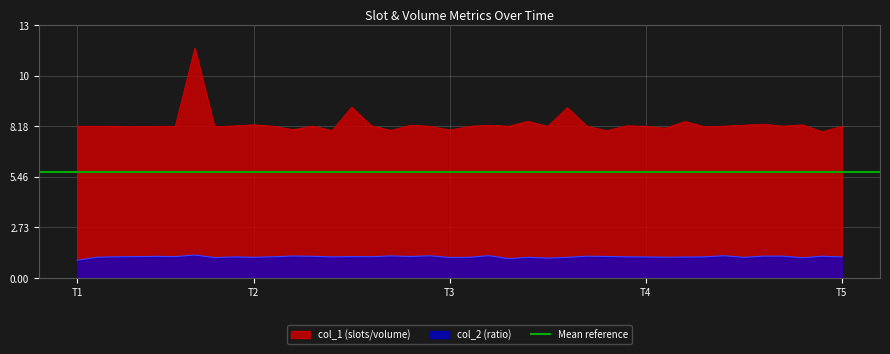

Does the chart display data point markers on the line(s)?

No